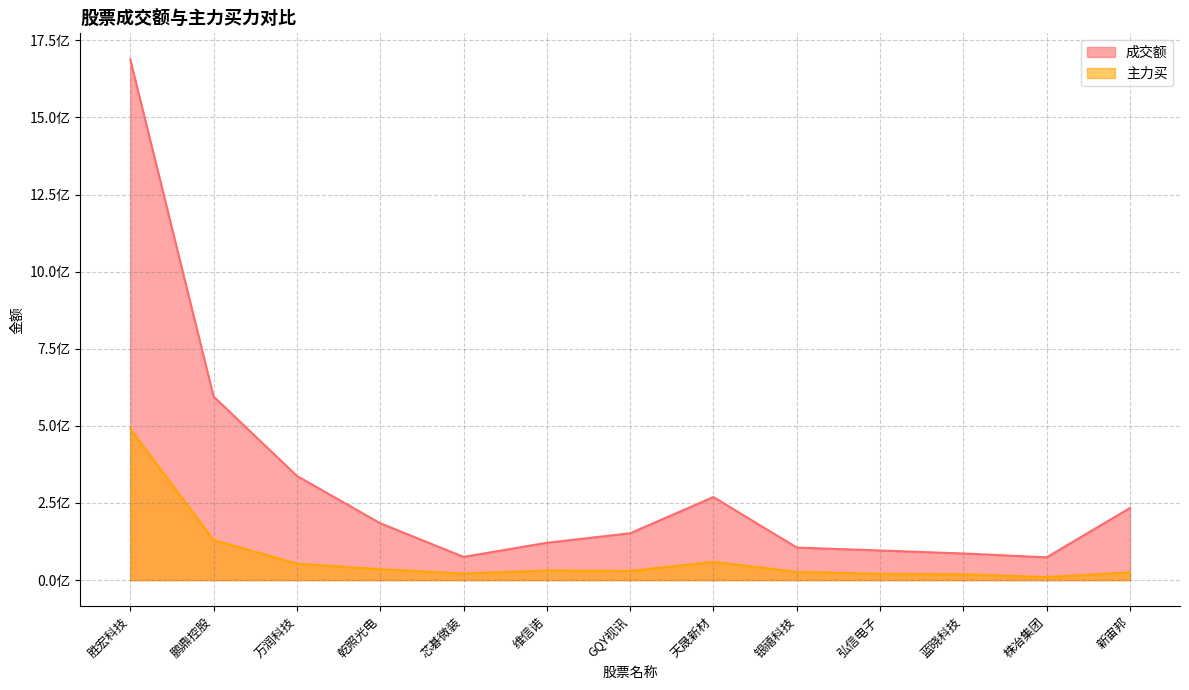

In 主力买, how many points are higher than both neighbors (excluding endpoints)?

2